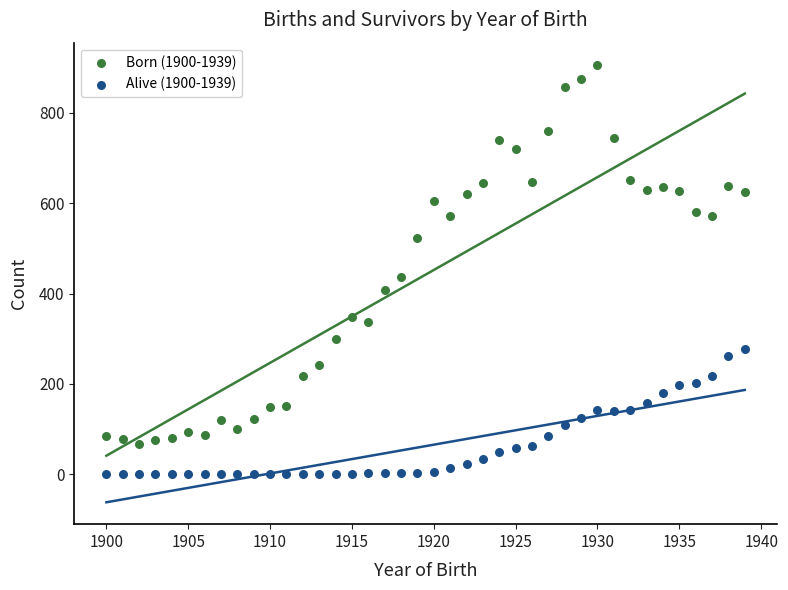

Which series contains the highest Y value?

Born (1900-1939)